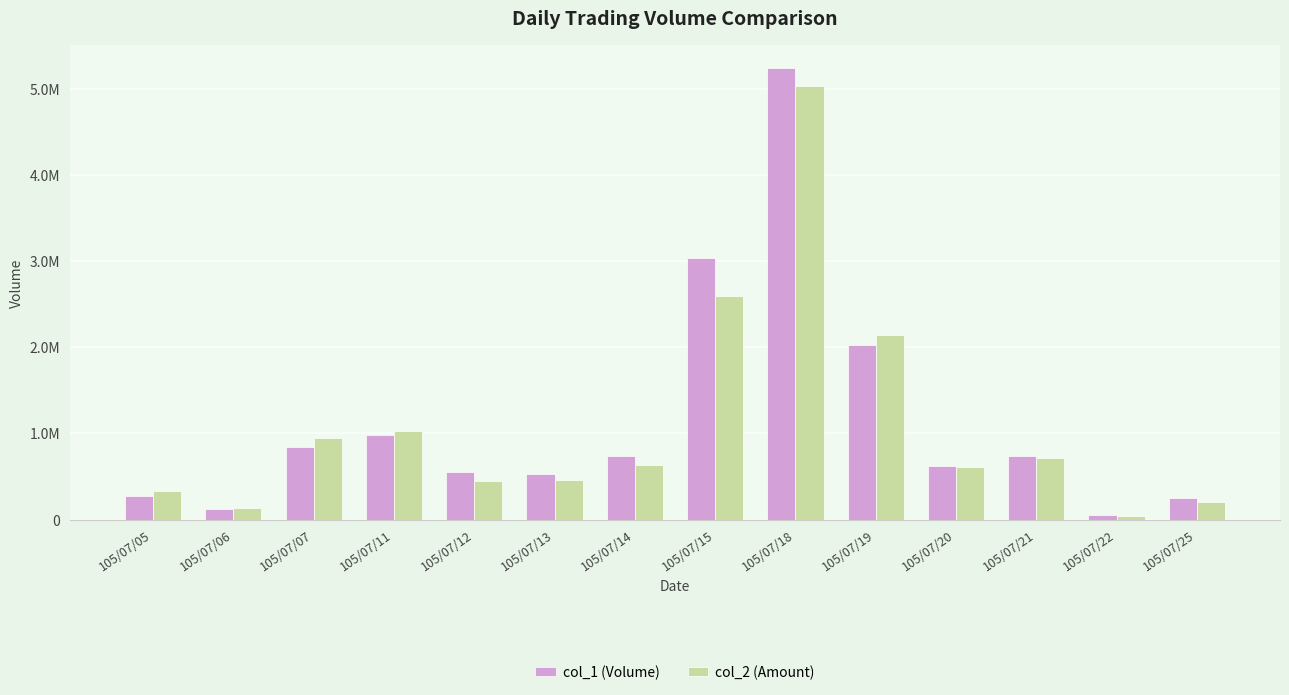

Between 105/07/07 and 105/07/05, which is larger?

105/07/07